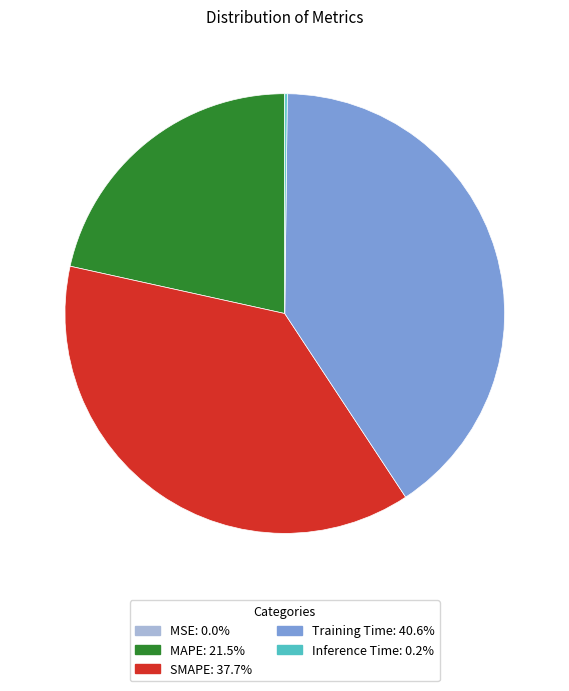

What is the ratio of the value at MAPE to the value at Training Time?

0.5